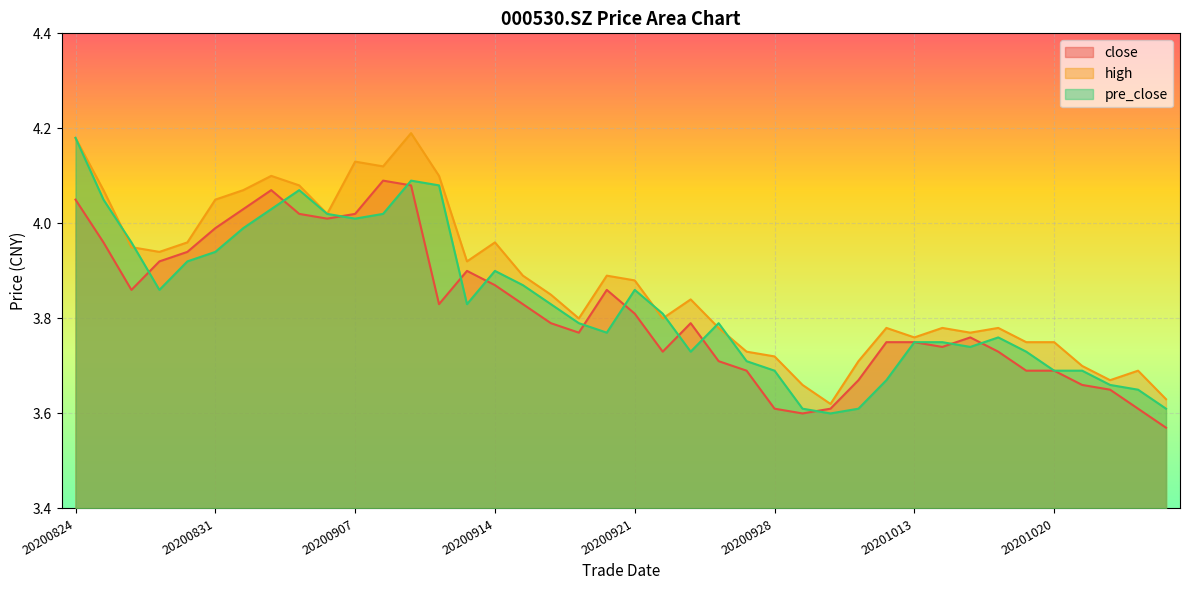

At which category is the sum across all series the highest?

20200824